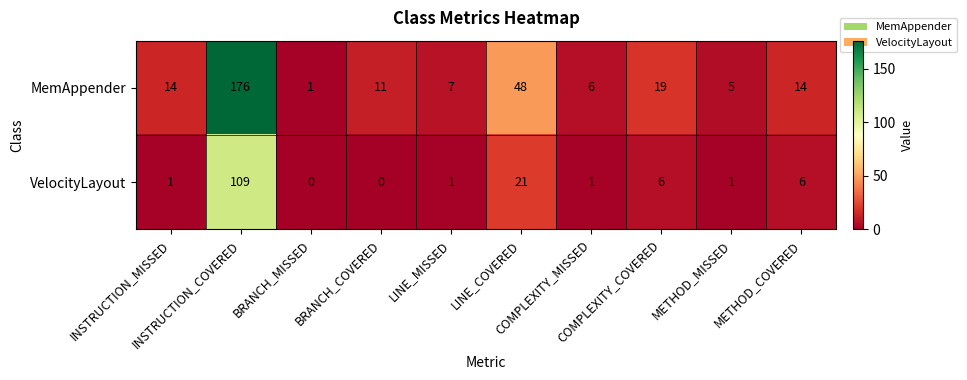

What is the difference between the highest and lowest values at LINE_COVERED?

27